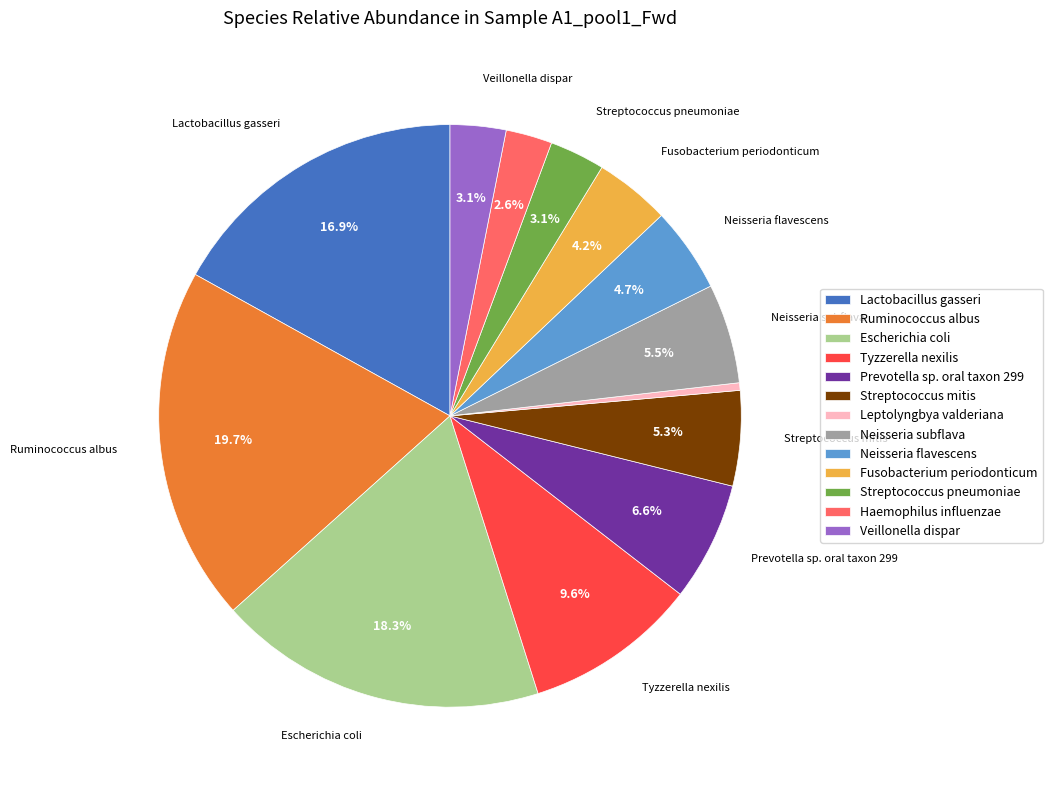

How many slices are in this pie chart?

13